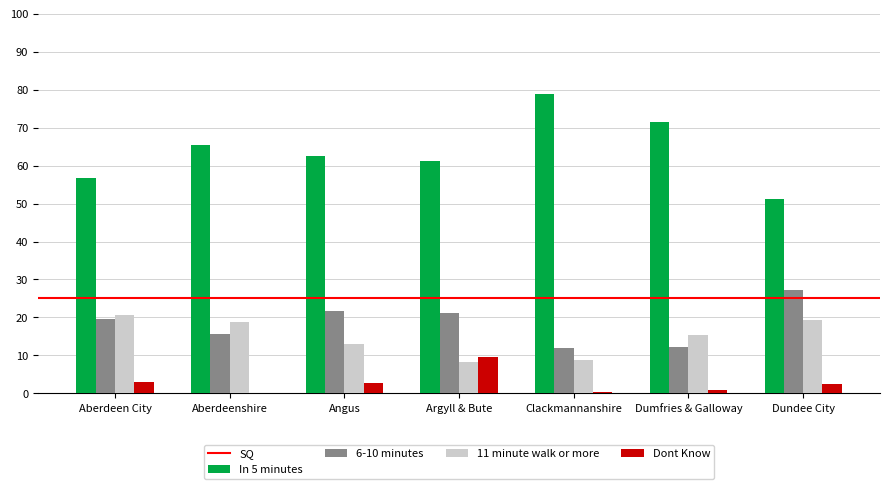

Is the value of 11 minute walk or more at Argyll & Bute greater than the value of Dont Know at Aberdeenshire?

Yes